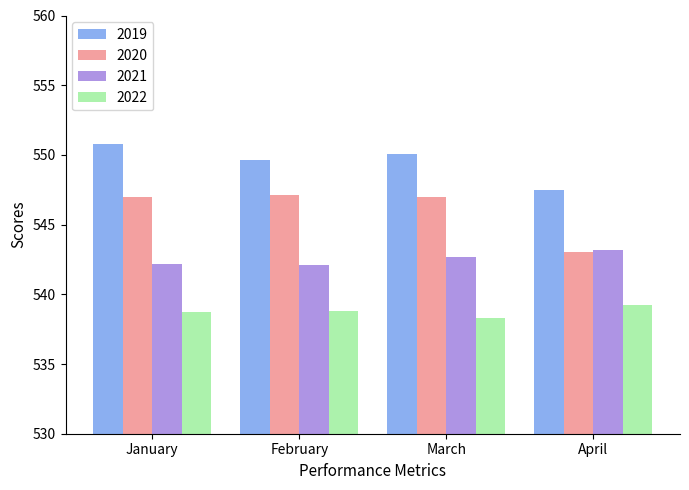

Count the number of categories in the chart.

4